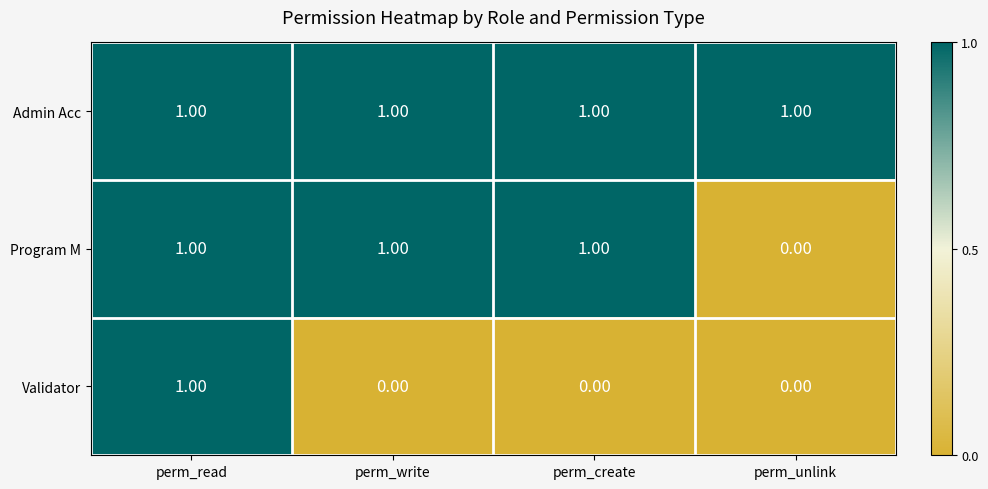

Which series changed the most between perm_read and perm_create?

Validator